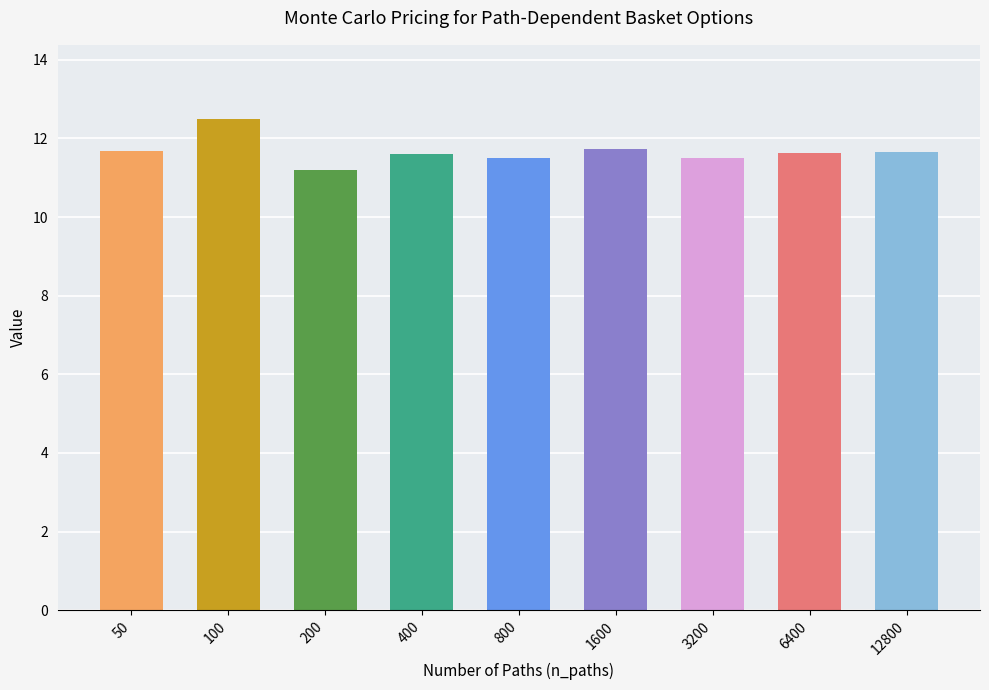

What is the sum of all values?

105.0